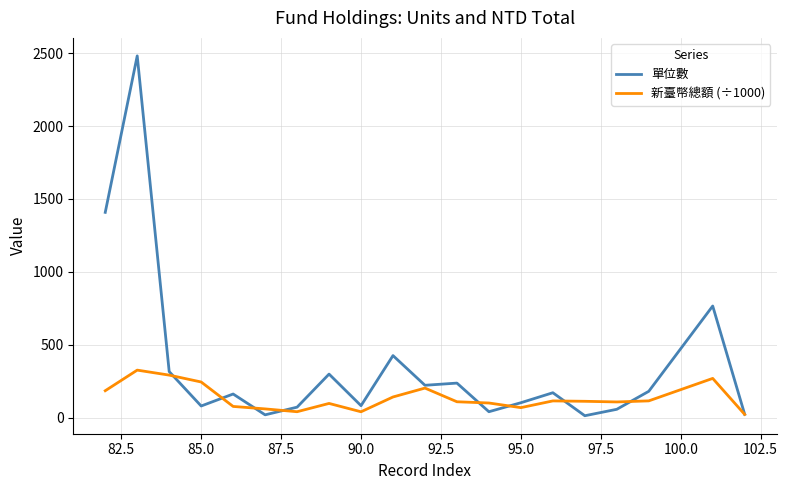

Which series has the largest total across all categories?

單位數